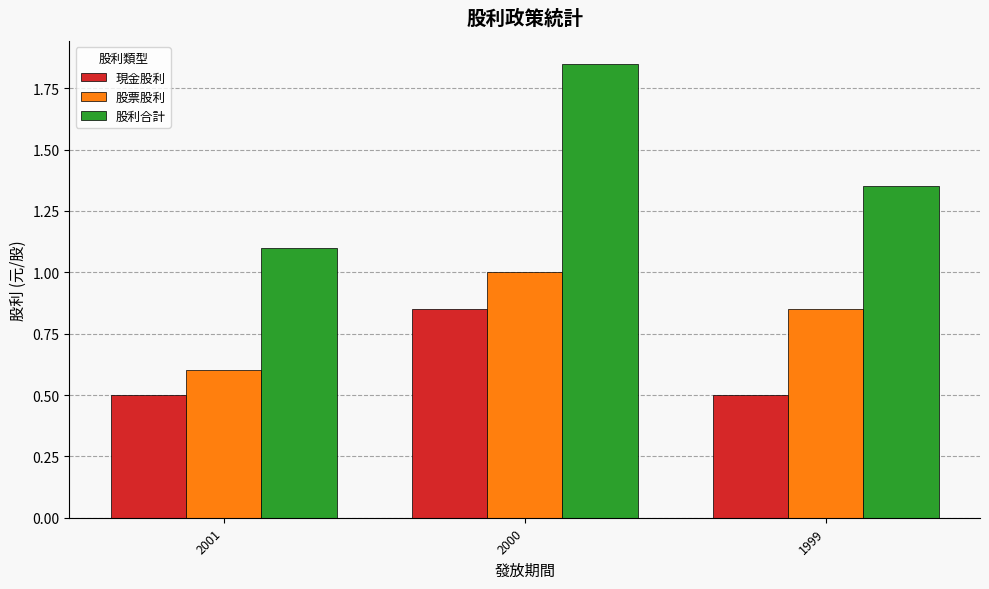

At which label is 股票股利 closest to 0?

2001